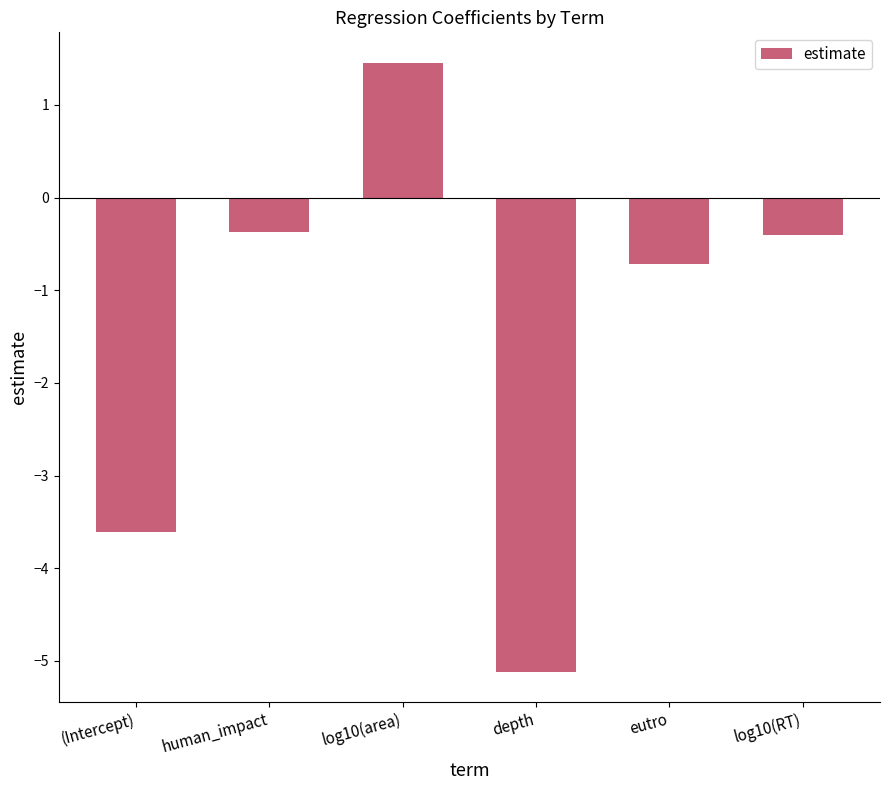

The chart shows a value of -5.1 at depth. True or false?

True